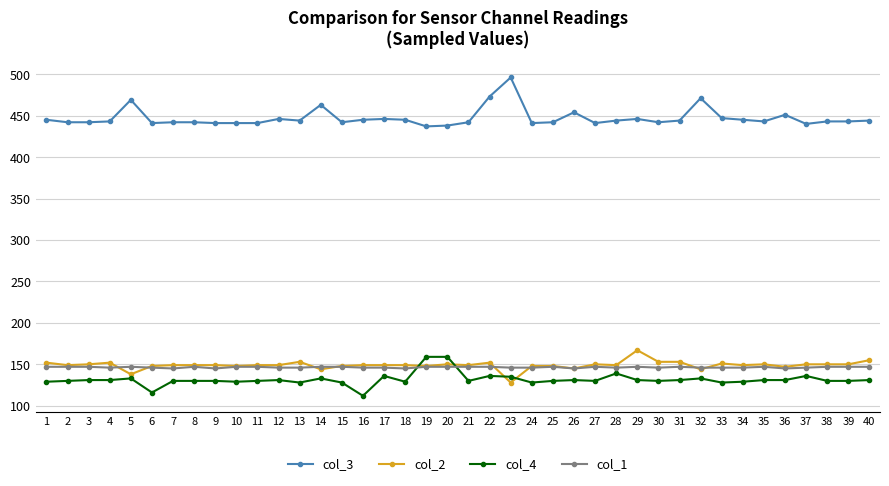

Which series has the largest total across all categories?

col_3